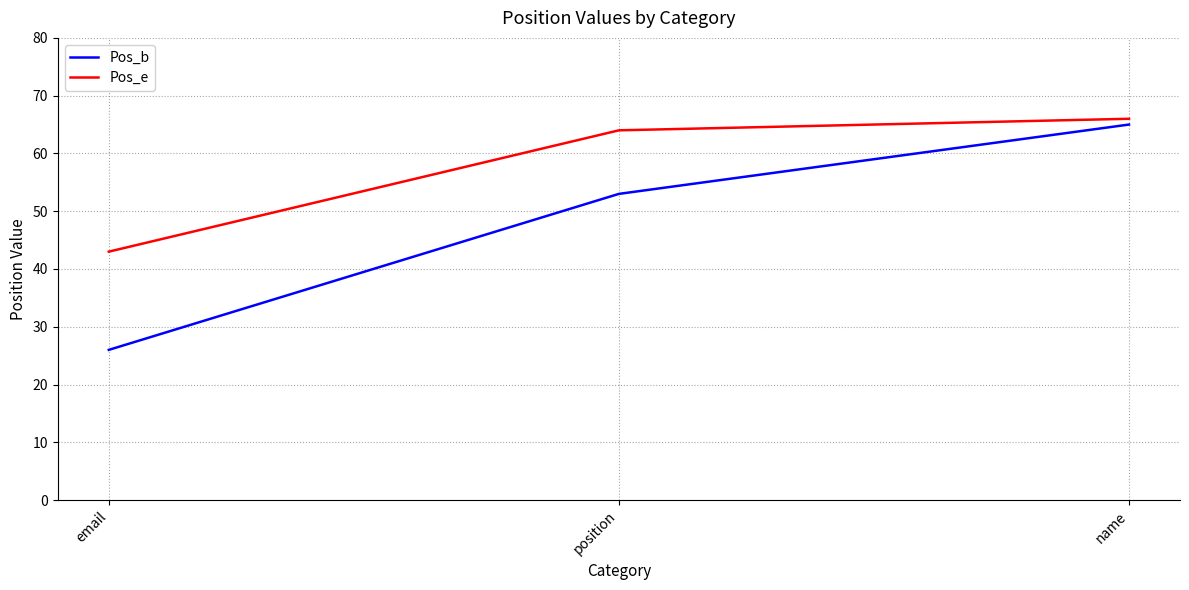

What is the approximate value of Pos_e at email, to the nearest 10?

40